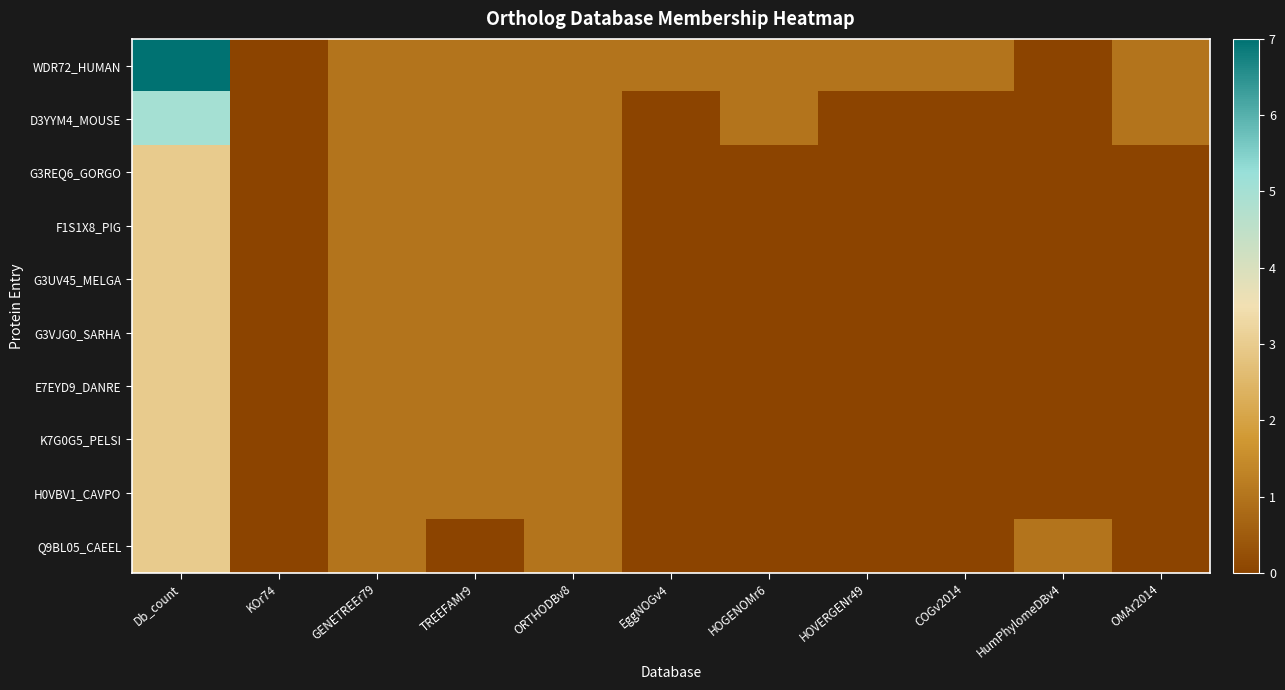

Reading right to left, what are all the values shown in this chart?

WDR72_HUMAN: OMAr2014=1	HumPhylomeDBv4=0	COGv2014=1	HOVERGENr49=1	HOGENOMr6=1	EggNOGv4=1	ORTHODBv8=1	TREEFAMr9=1	GENETREEr79=1	KOr74=0	Db_count=7
D3YYM4_MOUSE: OMAr2014=1	HumPhylomeDBv4=0	COGv2014=0	HOVERGENr49=0	HOGENOMr6=1	EggNOGv4=0	ORTHODBv8=1	TREEFAMr9=1	GENETREEr79=1	KOr74=0	Db_count=5
G3REQ6_GORGO: OMAr2014=0	HumPhylomeDBv4=0	COGv2014=0	HOVERGENr49=0	HOGENOMr6=0	EggNOGv4=0	ORTHODBv8=1	TREEFAMr9=1	GENETREEr79=1	KOr74=0	Db_count=3
F1S1X8_PIG: OMAr2014=0	HumPhylomeDBv4=0	COGv2014=0	HOVERGENr49=0	HOGENOMr6=0	EggNOGv4=0	ORTHODBv8=1	TREEFAMr9=1	GENETREEr79=1	KOr74=0	Db_count=3
G3UV45_MELGA: OMAr2014=0	HumPhylomeDBv4=0	COGv2014=0	HOVERGENr49=0	HOGENOMr6=0	EggNOGv4=0	ORTHODBv8=1	TREEFAMr9=1	GENETREEr79=1	KOr74=0	Db_count=3
G3VJG0_SARHA: OMAr2014=0	HumPhylomeDBv4=0	COGv2014=0	HOVERGENr49=0	HOGENOMr6=0	EggNOGv4=0	ORTHODBv8=1	TREEFAMr9=1	GENETREEr79=1	KOr74=0	Db_count=3
E7EYD9_DANRE: OMAr2014=0	HumPhylomeDBv4=0	COGv2014=0	HOVERGENr49=0	HOGENOMr6=0	EggNOGv4=0	ORTHODBv8=1	TREEFAMr9=1	GENETREEr79=1	KOr74=0	Db_count=3
K7G0G5_PELSI: OMAr2014=0	HumPhylomeDBv4=0	COGv2014=0	HOVERGENr49=0	HOGENOMr6=0	EggNOGv4=0	ORTHODBv8=1	TREEFAMr9=1	GENETREEr79=1	KOr74=0	Db_count=3
H0VBV1_CAVPO: OMAr2014=0	HumPhylomeDBv4=0	COGv2014=0	HOVERGENr49=0	HOGENOMr6=0	EggNOGv4=0	ORTHODBv8=1	TREEFAMr9=1	GENETREEr79=1	KOr74=0	Db_count=3
Q9BL05_CAEEL: OMAr2014=0	HumPhylomeDBv4=1	COGv2014=0	HOVERGENr49=0	HOGENOMr6=0	EggNOGv4=0	ORTHODBv8=1	TREEFAMr9=0	GENETREEr79=1	KOr74=0	Db_count=3